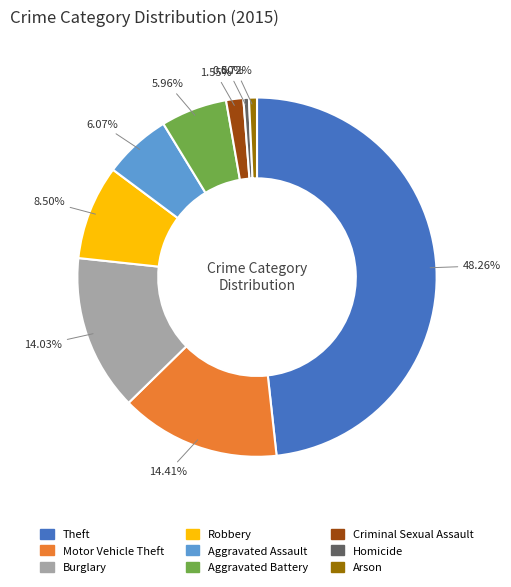

Count the number of slices in the pie.

9